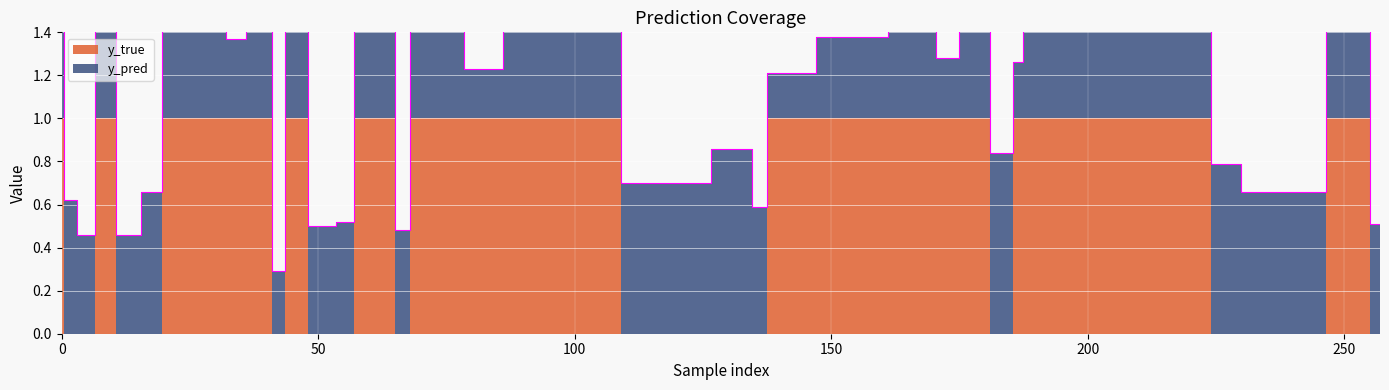

Which category has the lowest value across all series?

1